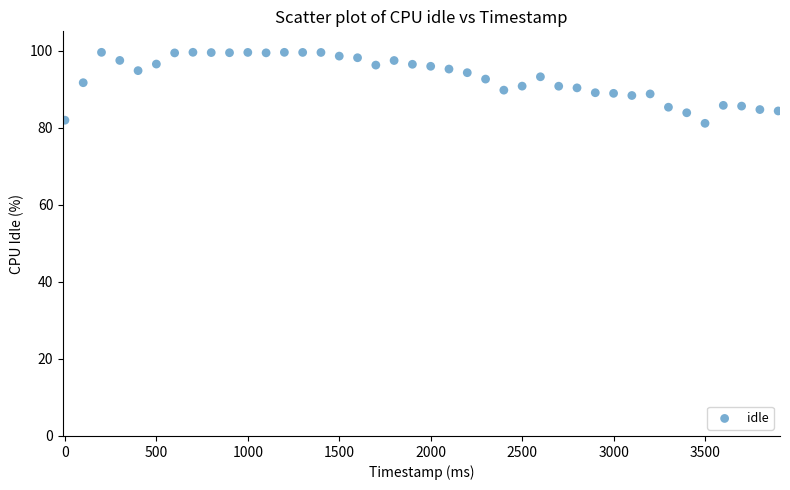

What is the range of Y values (max minus min)?

18.4